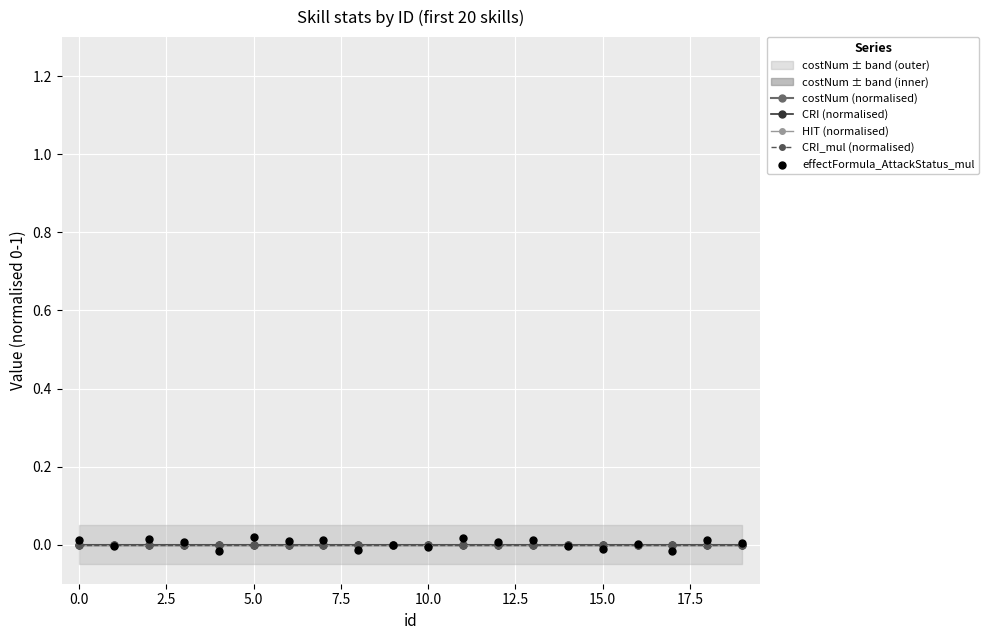

What are all the series names shown in the legend?

costNum (normalised), CRI (normalised), HIT (normalised), CRI_mul (normalised), effectFormula_AttackStatus_mul